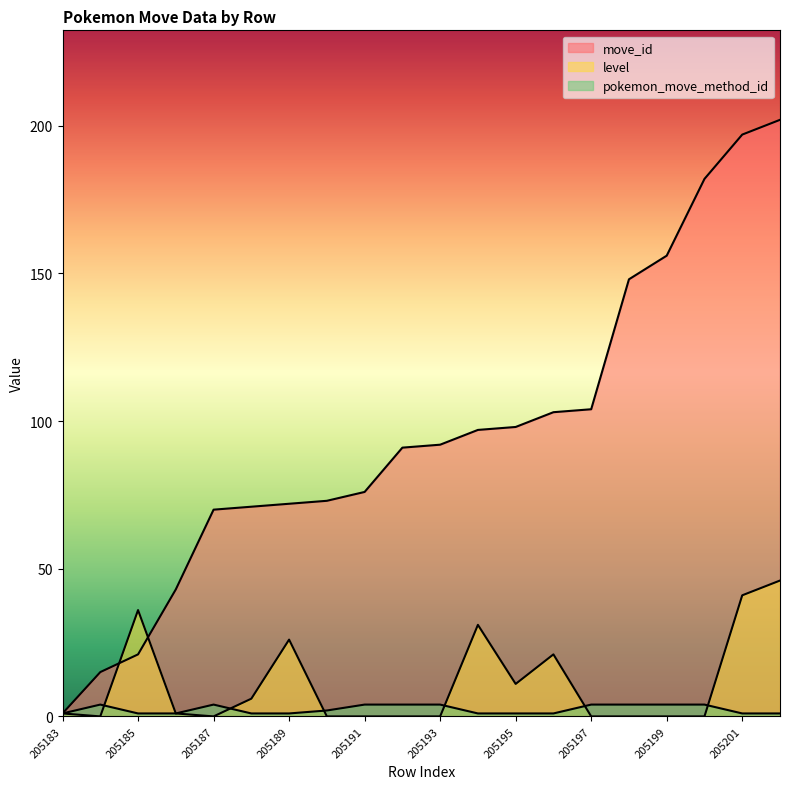

The value of pokemon_move_method_id at 205196 is 1. True or false?

True